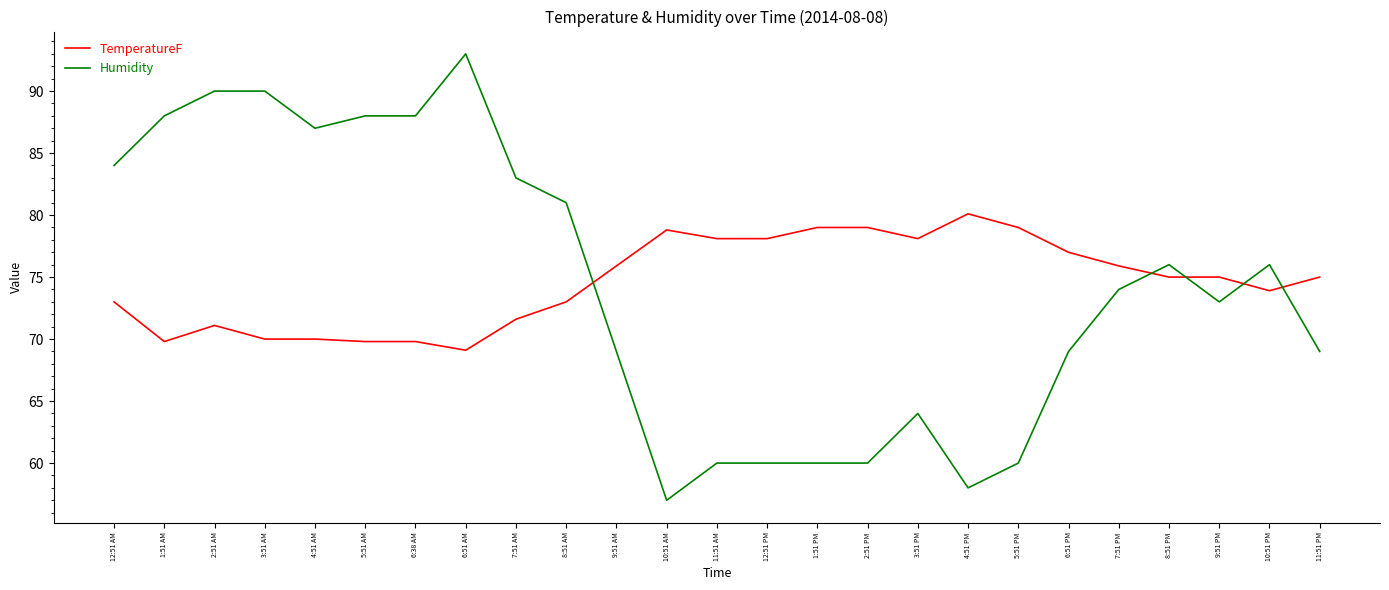

The value of Humidity at 7:51 PM is 74.0. True or false?

True